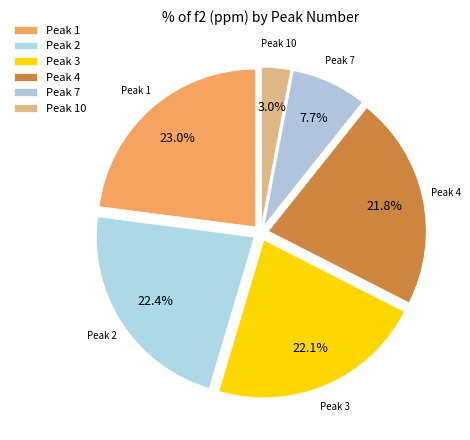

How many slices are in this pie chart?

6